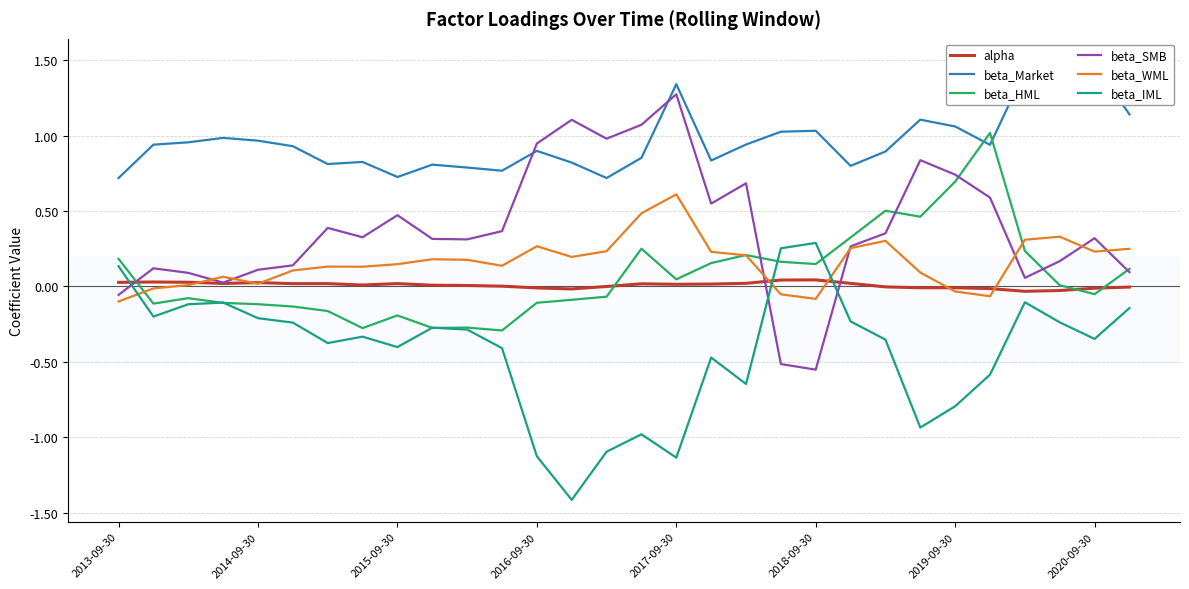

In beta_HML, how many points are lower than both neighbors (excluding endpoints)?

8